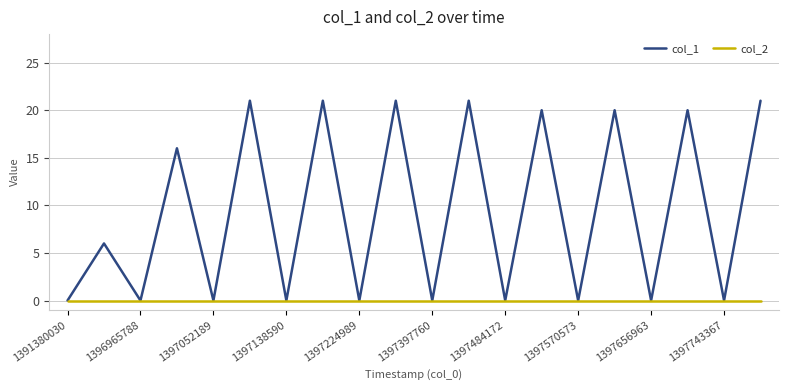

What is the maximum value shown in the chart?

21